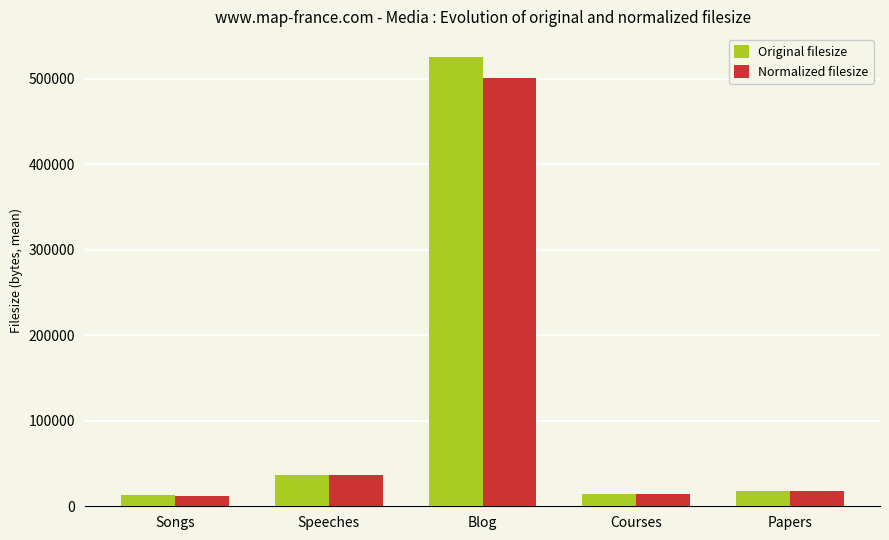

Rank the series by their maximum value, from highest to lowest.

Original filesize, Normalized filesize